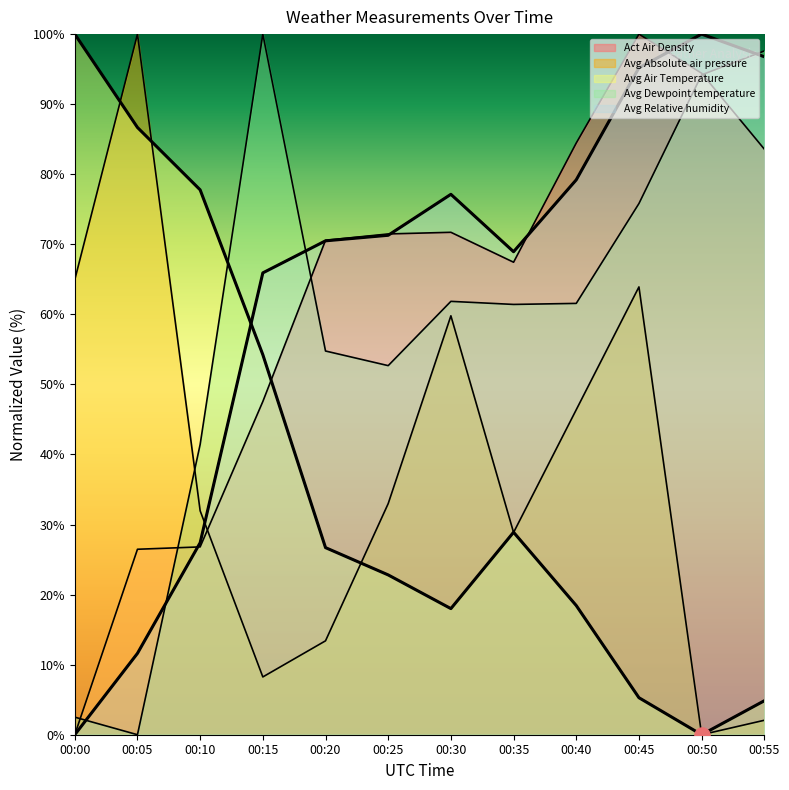

Which series reaches the minimum Y coordinate?

Act Air Density